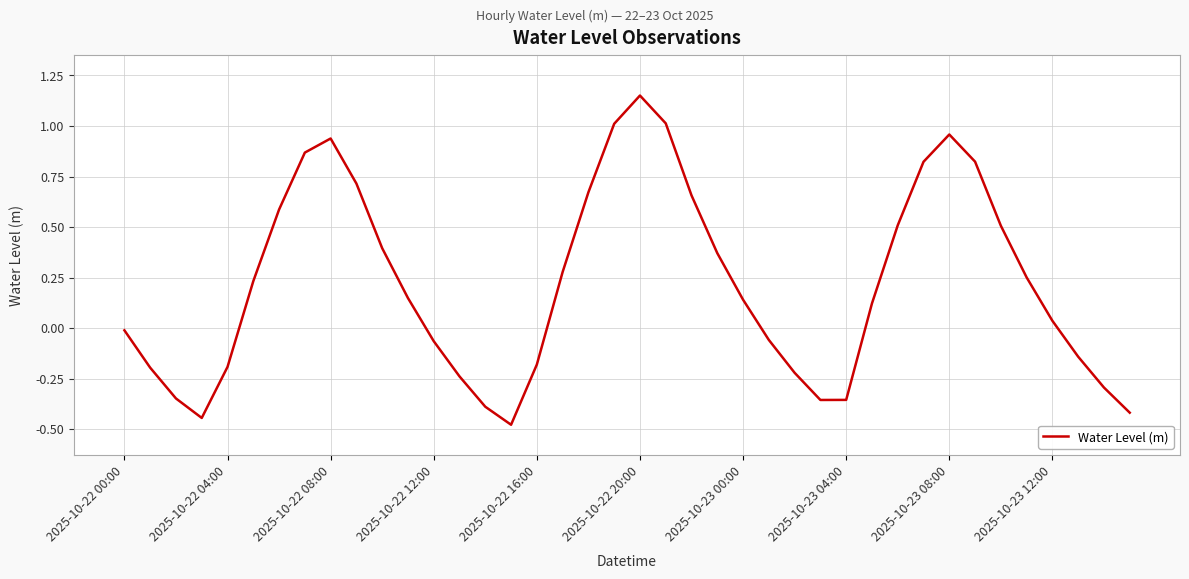

What is the difference between the maximum and minimum values?

1.6